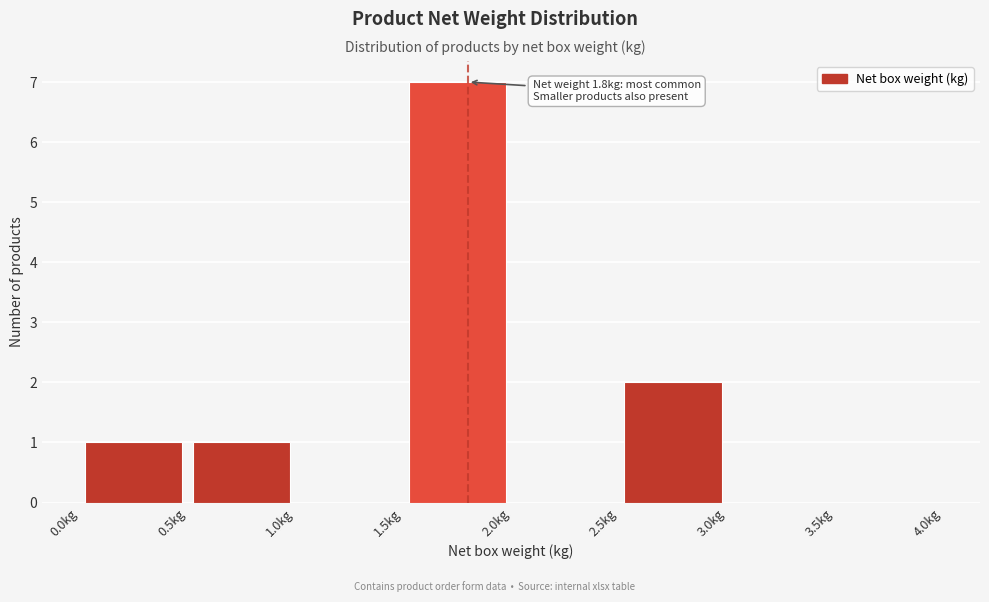

Which range on the x-axis has the tallest bar?

1.5 to 2.0